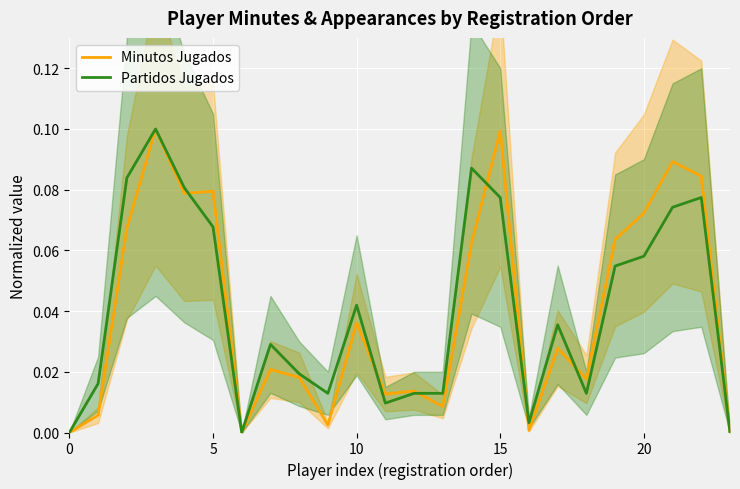

The Minutos Jugados series shows 0.1 at 20. True or false?

True